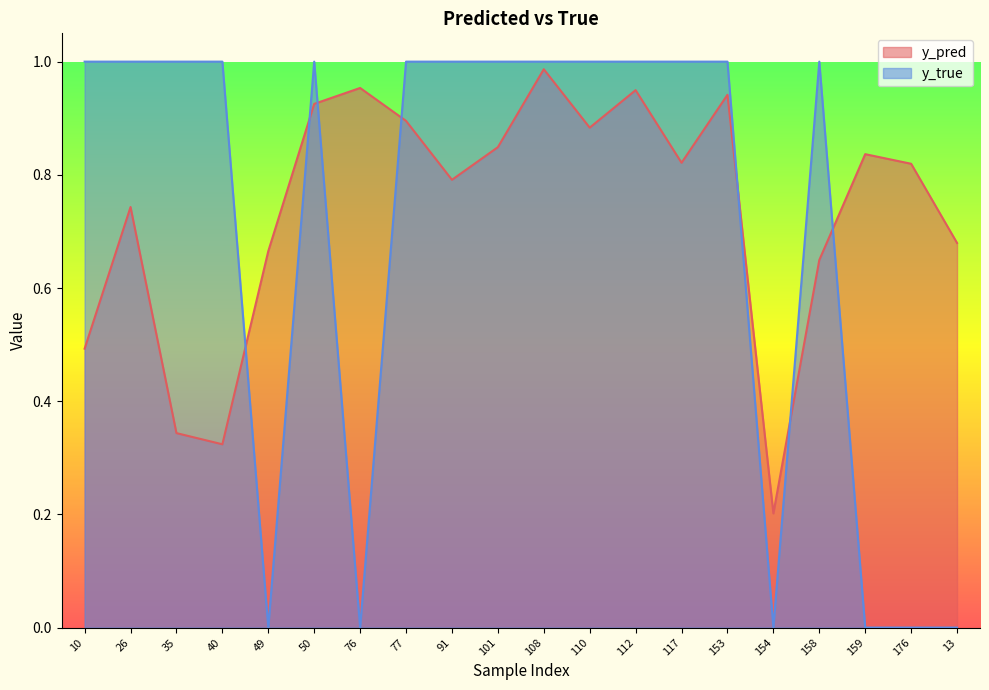

The y_pred series shows 0.6 at 158. True or false?

True